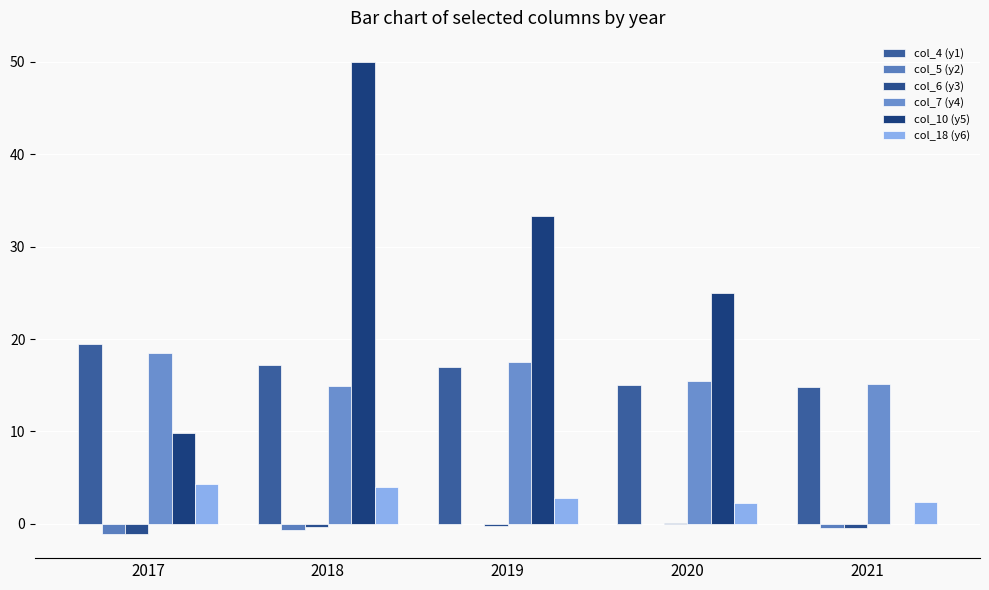

What is the sum of all col_18 (y6) values?

15.7